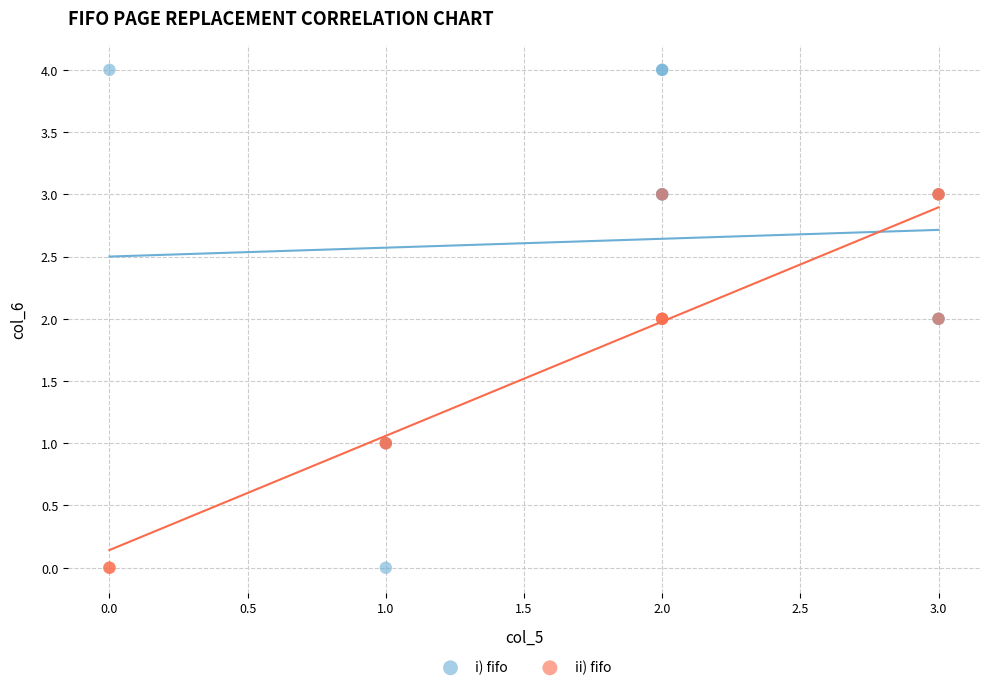

Which series reaches the maximum Y coordinate?

i) fifo